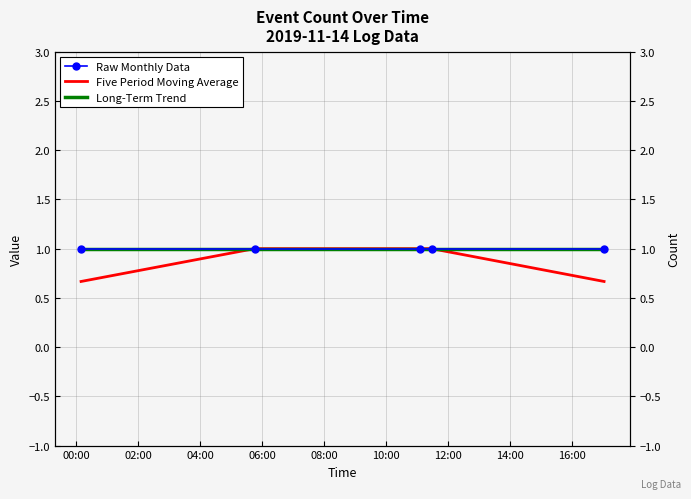

True or false: Long-Term Trend and Five Period Moving Average intersect in this chart.

True